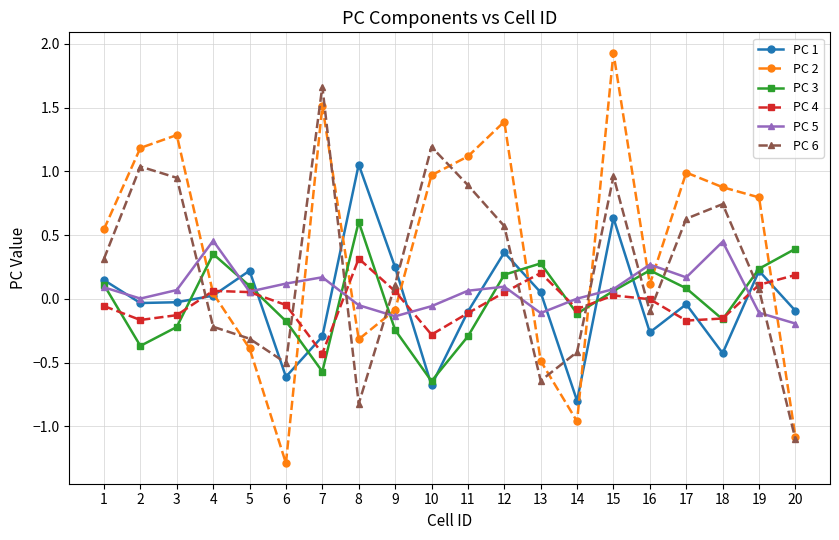

List the series in order of their peak value, lowest first.

PC 4, PC 5, PC 3, PC 1, PC 6, PC 2